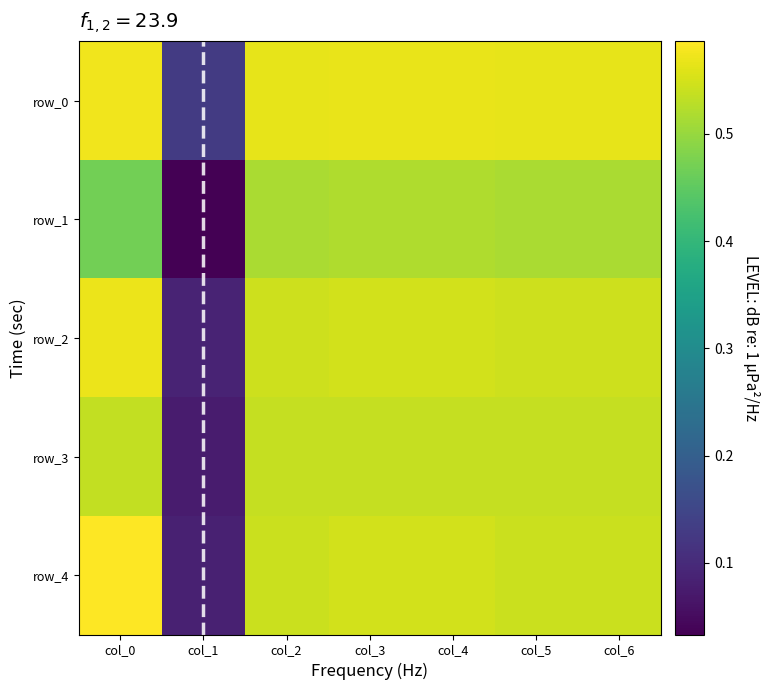

At which category is the sum across all series the highest?

col_0